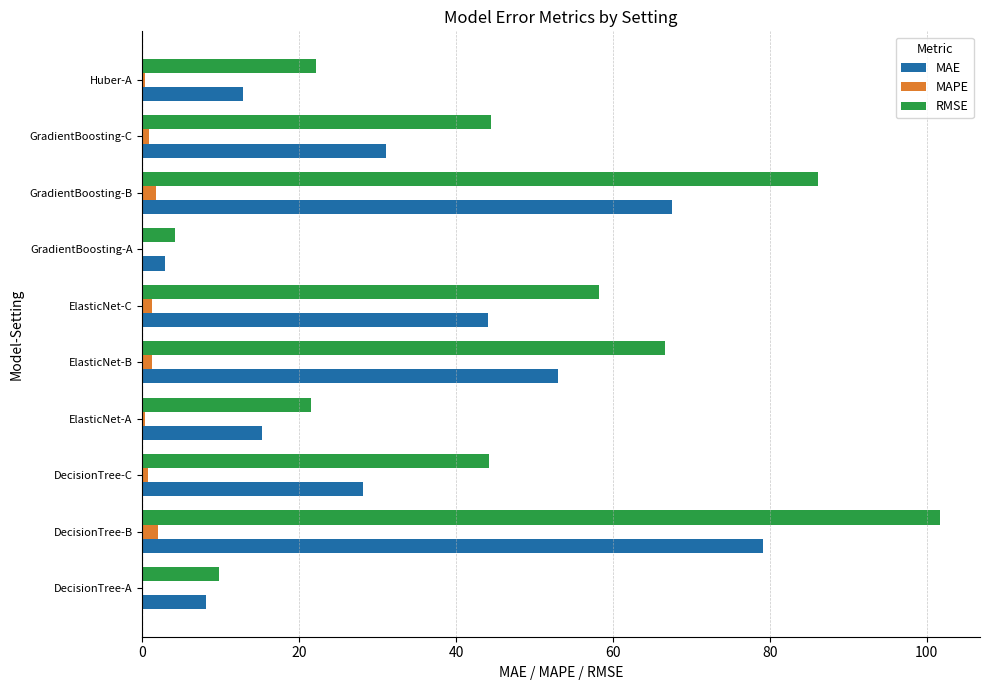

True or false: RMSE has a value of 44.5 at GradientBoosting-C.

True